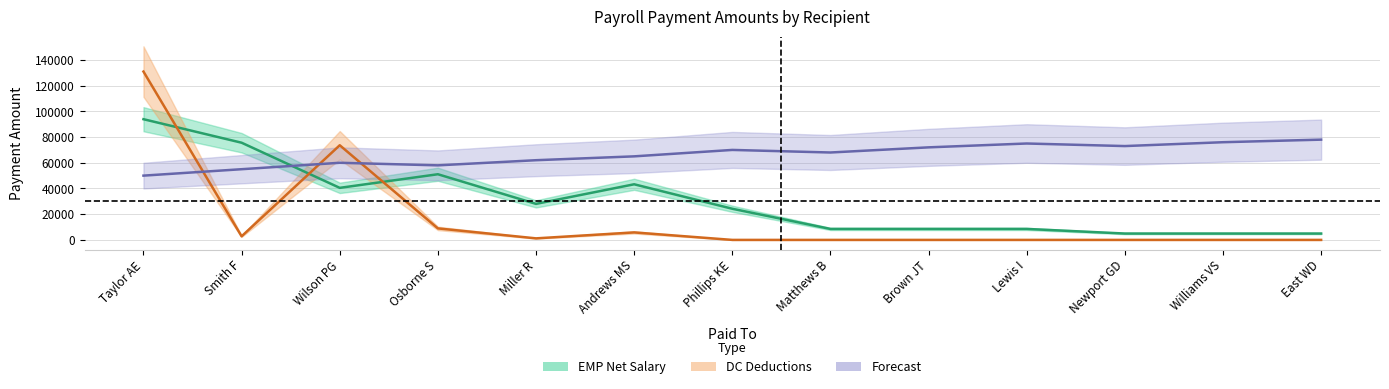

Which has a higher value, Lewis I or East WD?

Lewis I